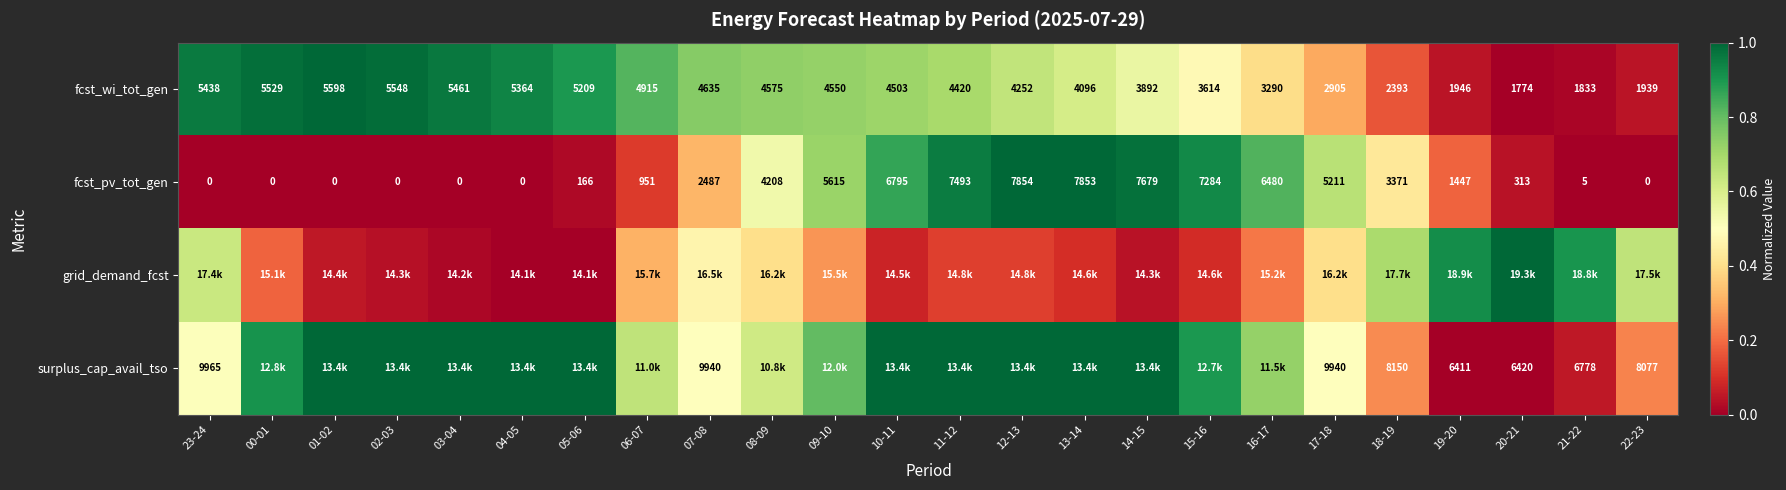

How many data points in fcst_pv_tot_gen are less than 2487?

12